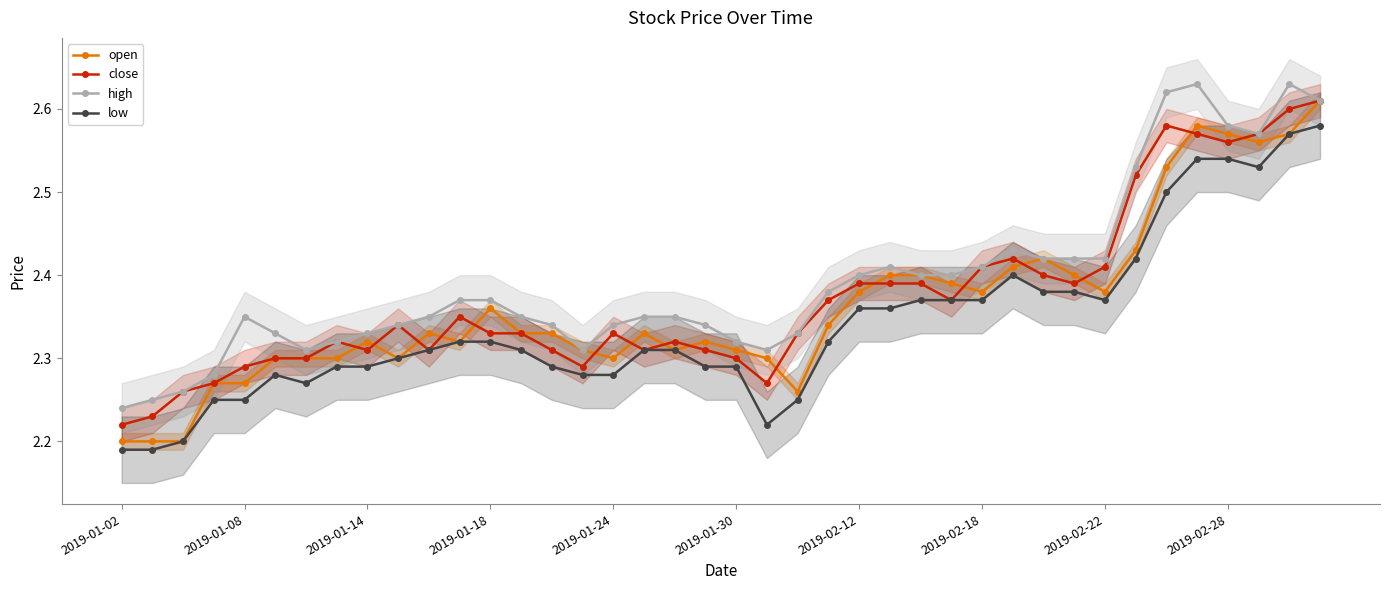

Between 17 and 23, which series saw the biggest shift?

close